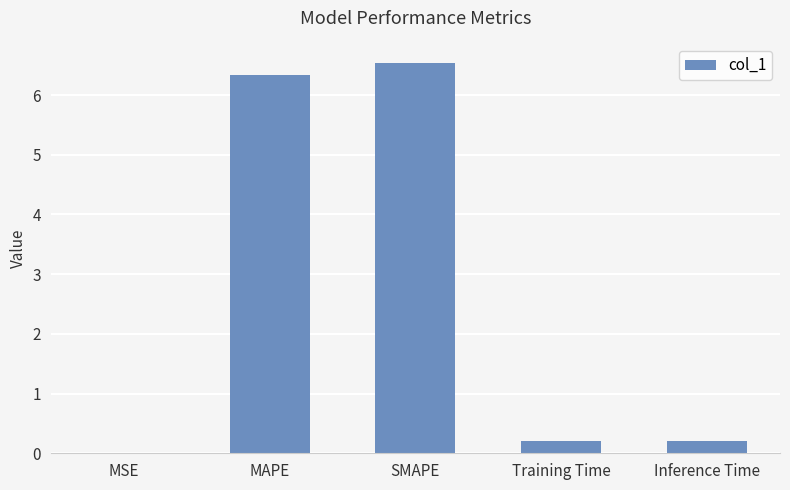

What is the greatest value displayed?

6.5